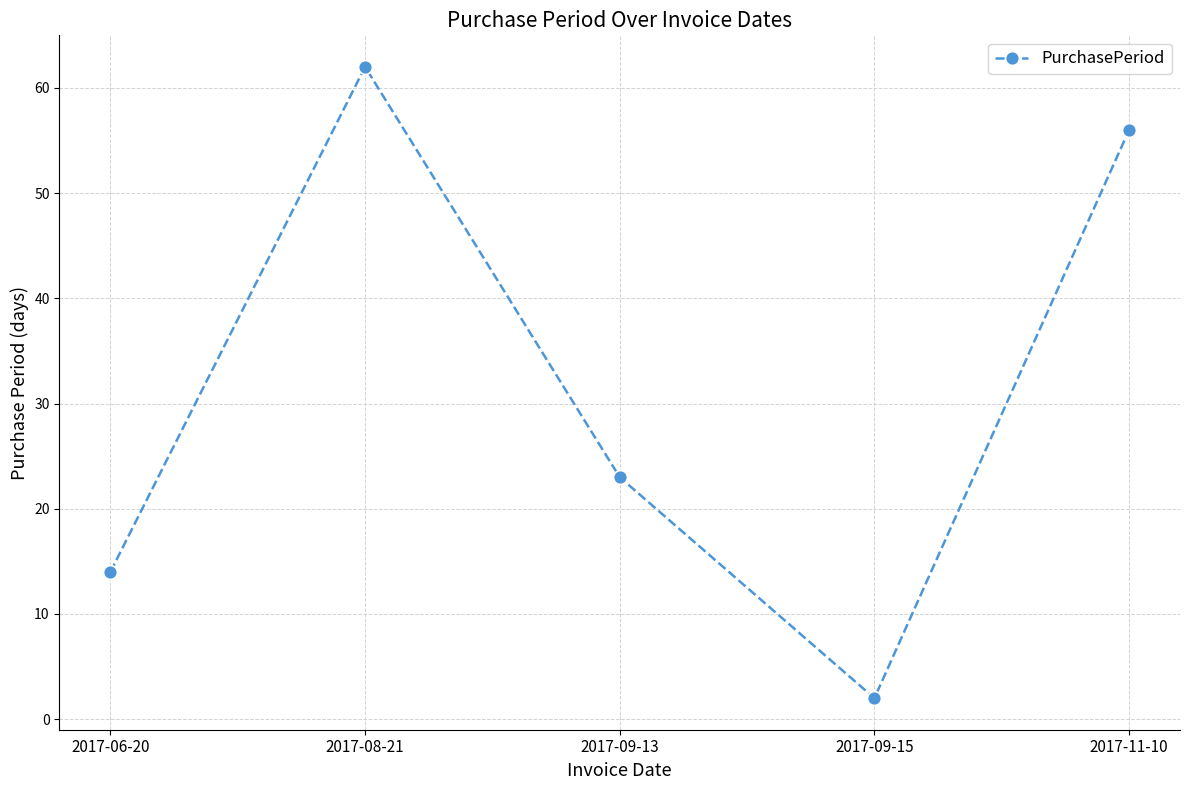

The value at 2017-09-15 is 2. True or false?

True